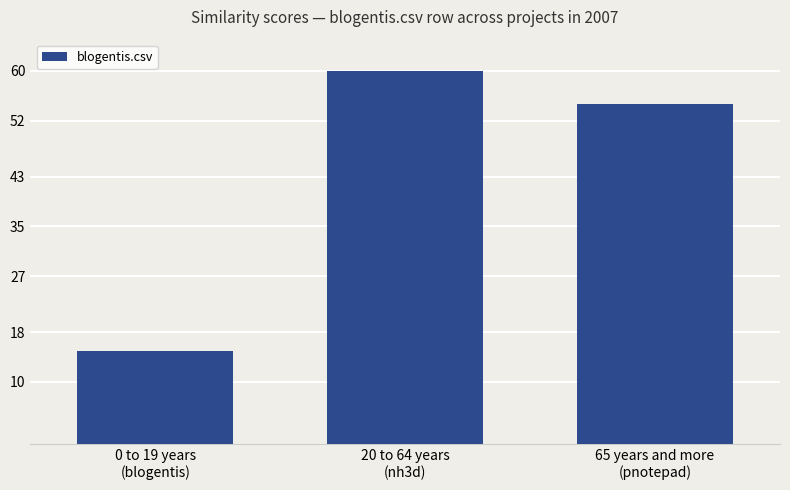

Reading left to right, transcribe all the data shown in this chart.

0 to 19 years
(blogentis)=15.0	20 to 64 years
(nh3d)=60.0	65 years and more
(pnotepad)=54.6